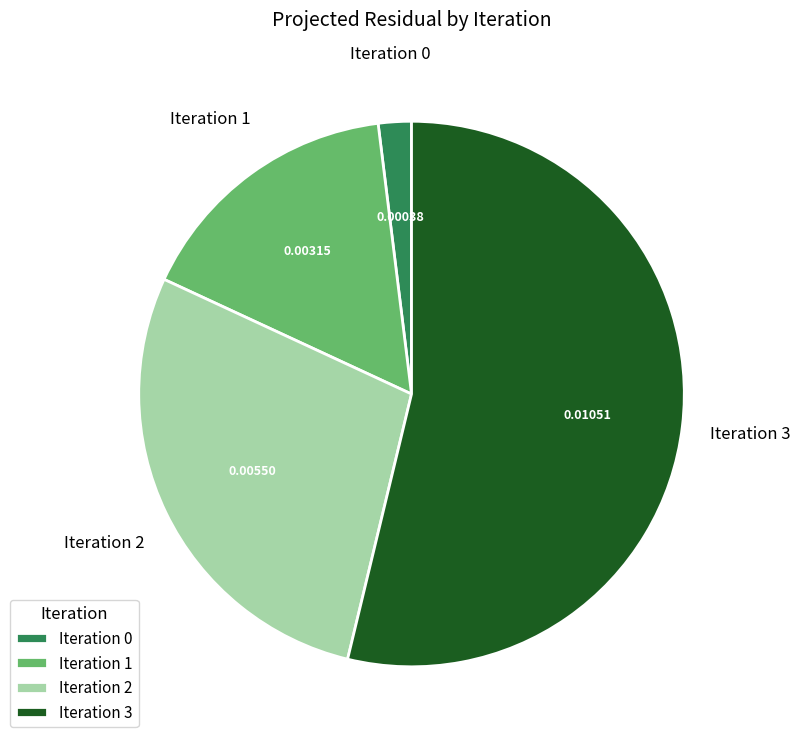

Does Iteration 0 account for over 50% of the chart?

No